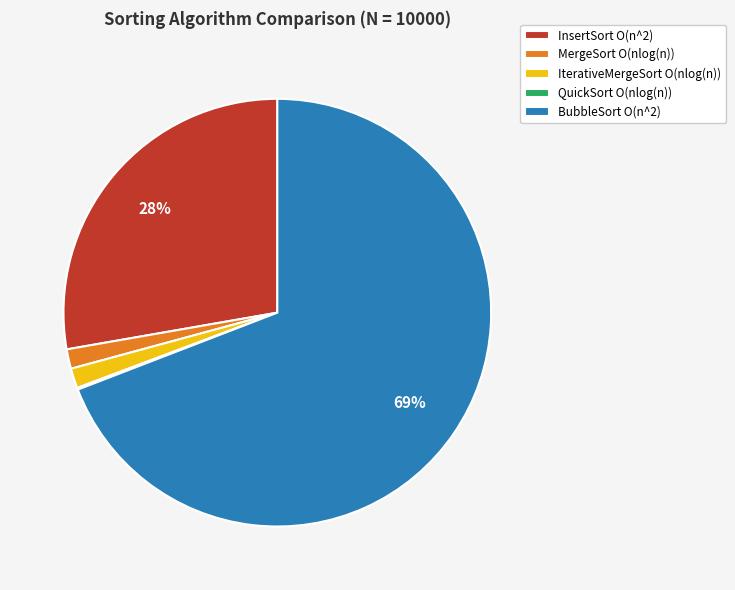

Does IterativeMergeSort O(nlog(n)) represent more than half of the total?

No